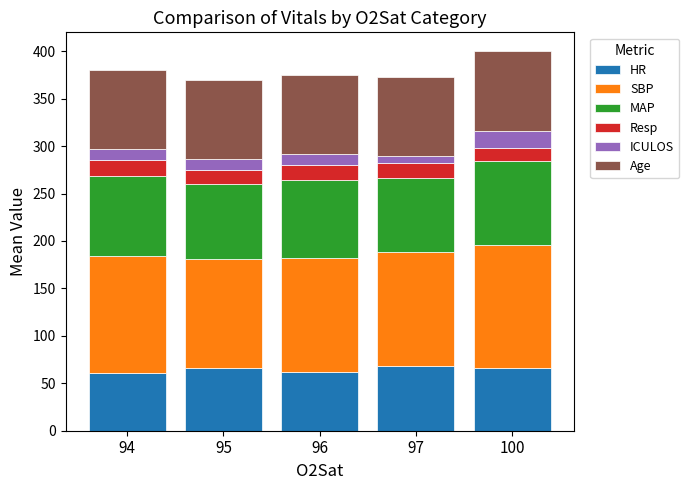

What is the total value across all series at 96?

375.4